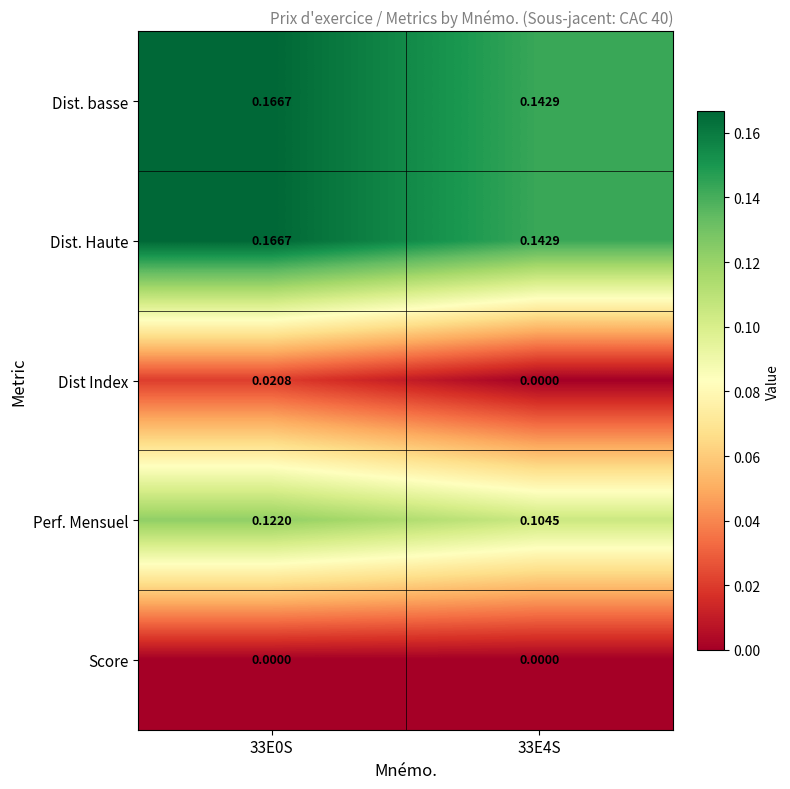

Which series changed the most between 33E0S and 33E4S?

Dist. basse